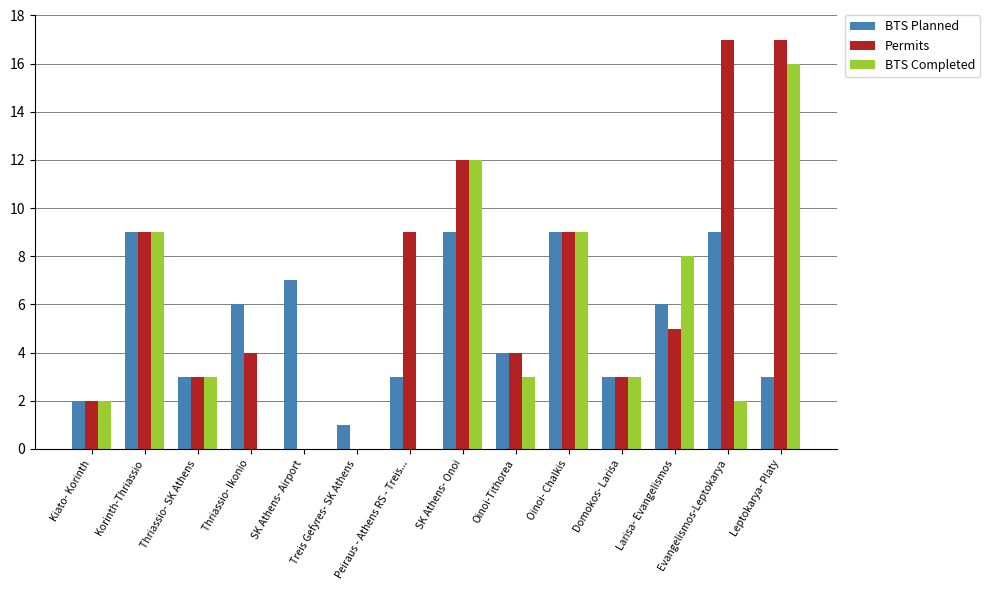

What value does the BTS Completed series have at Larisa- Evangelismos?

8